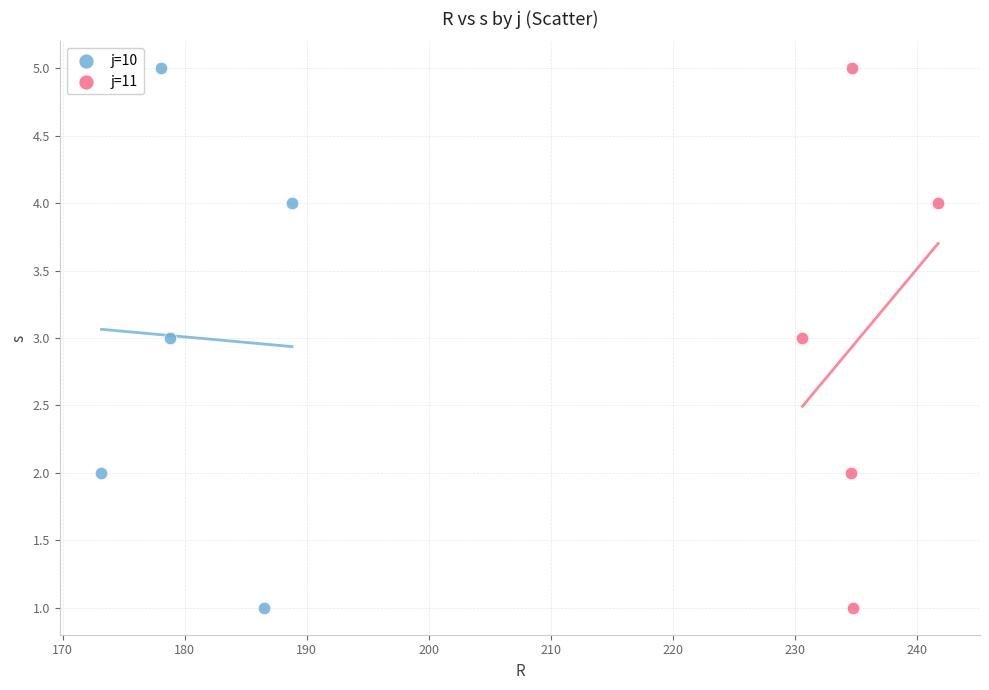

What are all the series names shown in the legend?

j=10, j=11